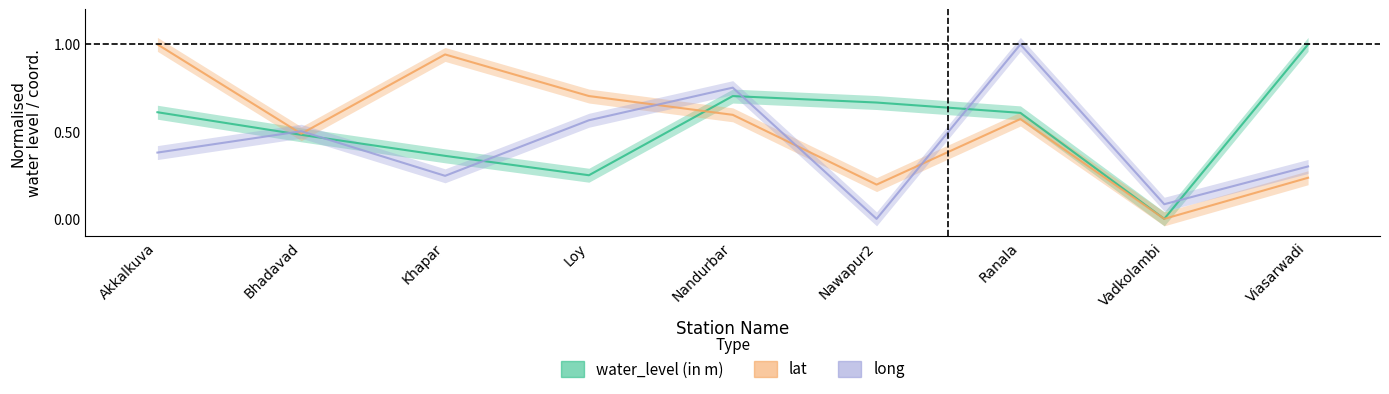

Reading right to left, list all the values displayed in this chart.

water_level (in m): Viasarwadi=1.0	Vadkolambi=0.0	Ranala=0.6	Nawapur2=0.7	Nandurbar=0.7	Loy=0.3	Khapar=0.4	Bhadavad=0.5	Akkalkuva=0.6
lat: Viasarwadi=0.2	Vadkolambi=0.0	Ranala=0.6	Nawapur2=0.2	Nandurbar=0.6	Loy=0.7	Khapar=0.9	Bhadavad=0.5	Akkalkuva=1.0
long: Viasarwadi=0.3	Vadkolambi=0.1	Ranala=1.0	Nawapur2=0.0	Nandurbar=0.8	Loy=0.6	Khapar=0.2	Bhadavad=0.5	Akkalkuva=0.4